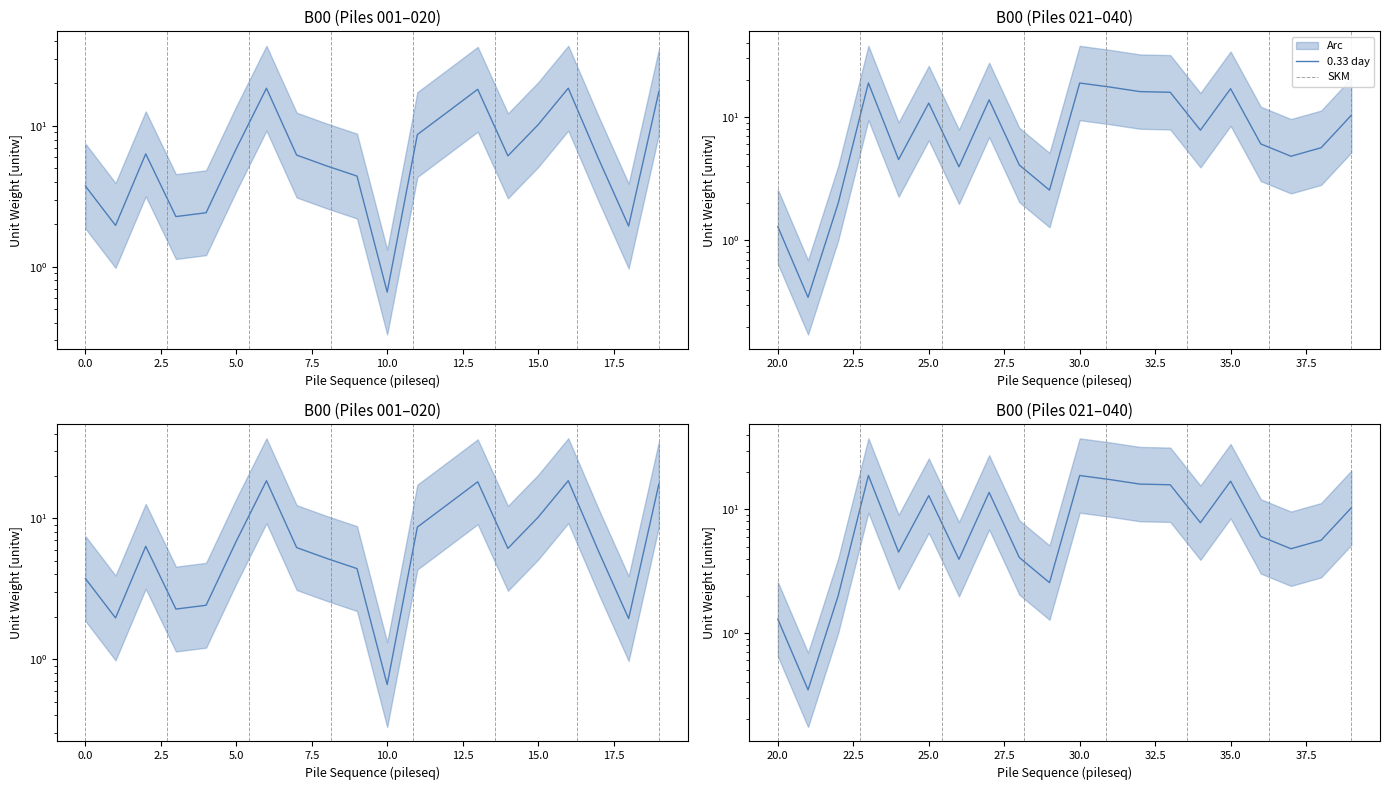

Approximately how many times larger is the value at 040 compared to 015?

1.7